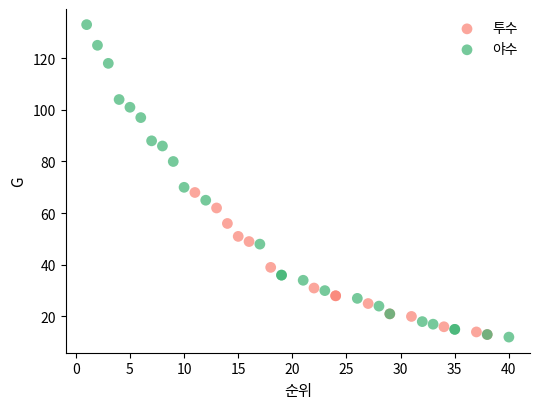

Which series reaches the maximum Y coordinate?

야수